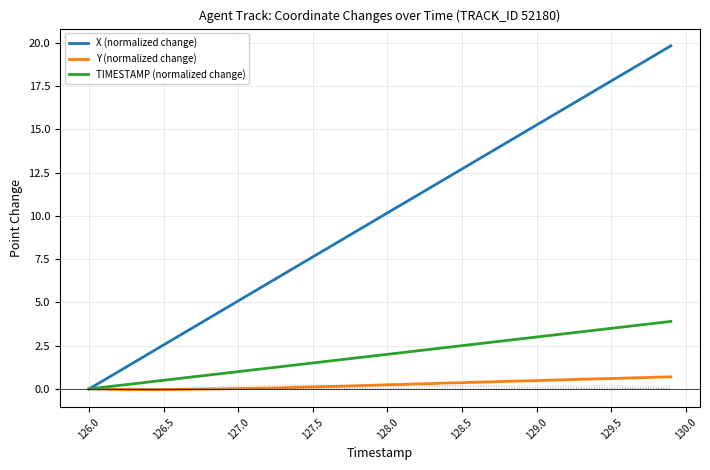

How many data points does each series have?

40